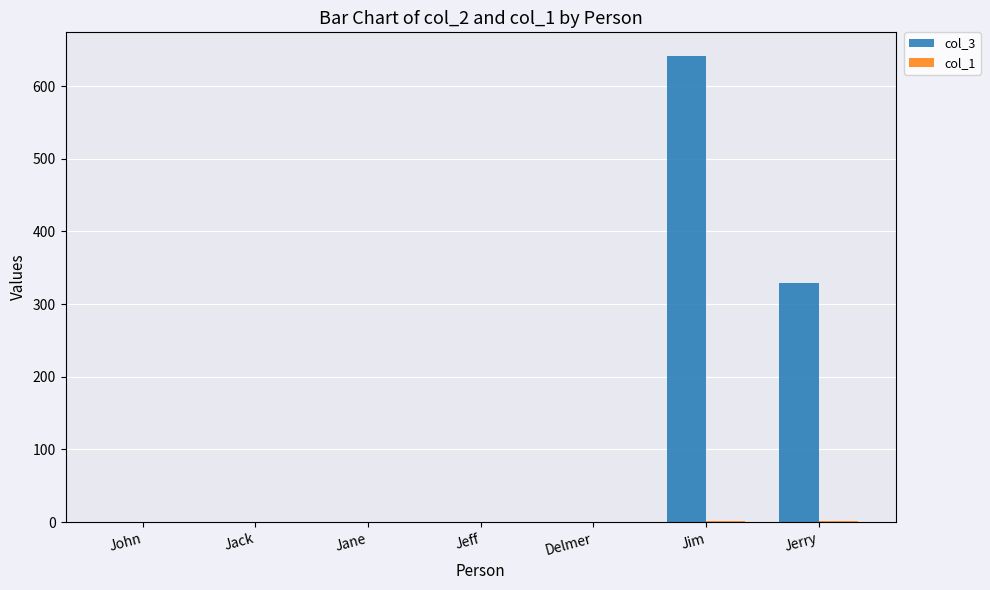

Count the number of categories in the chart.

7